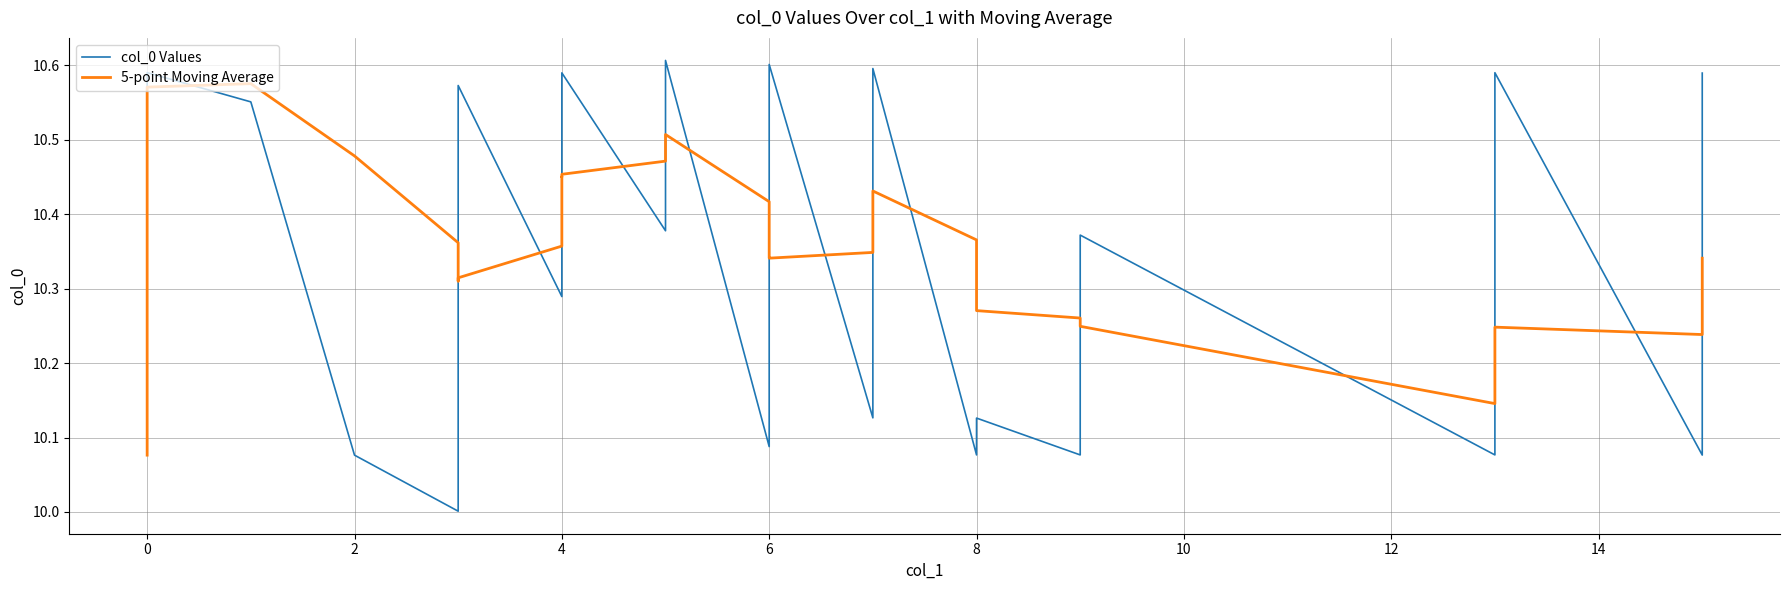

What is the lowest value of the 5-point Moving Average series?

10.1